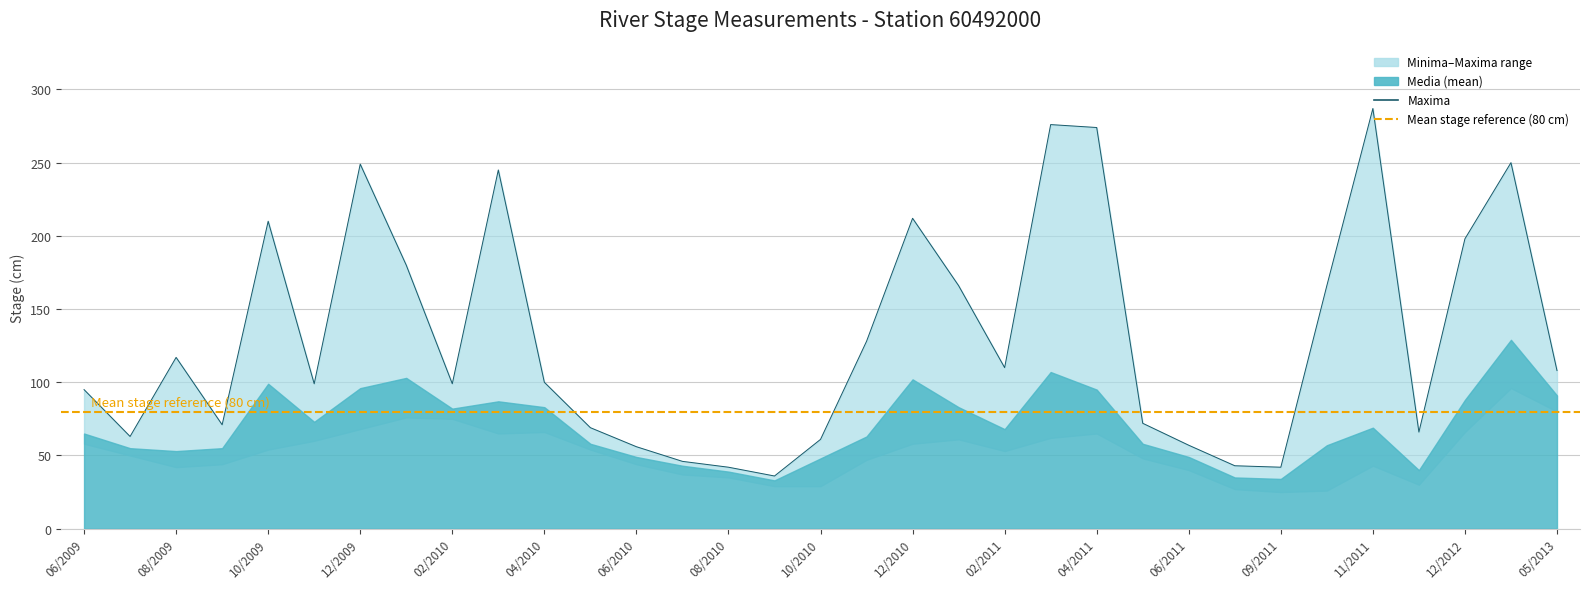

The value of Minima at 05/2011 is 66. True or false?

False